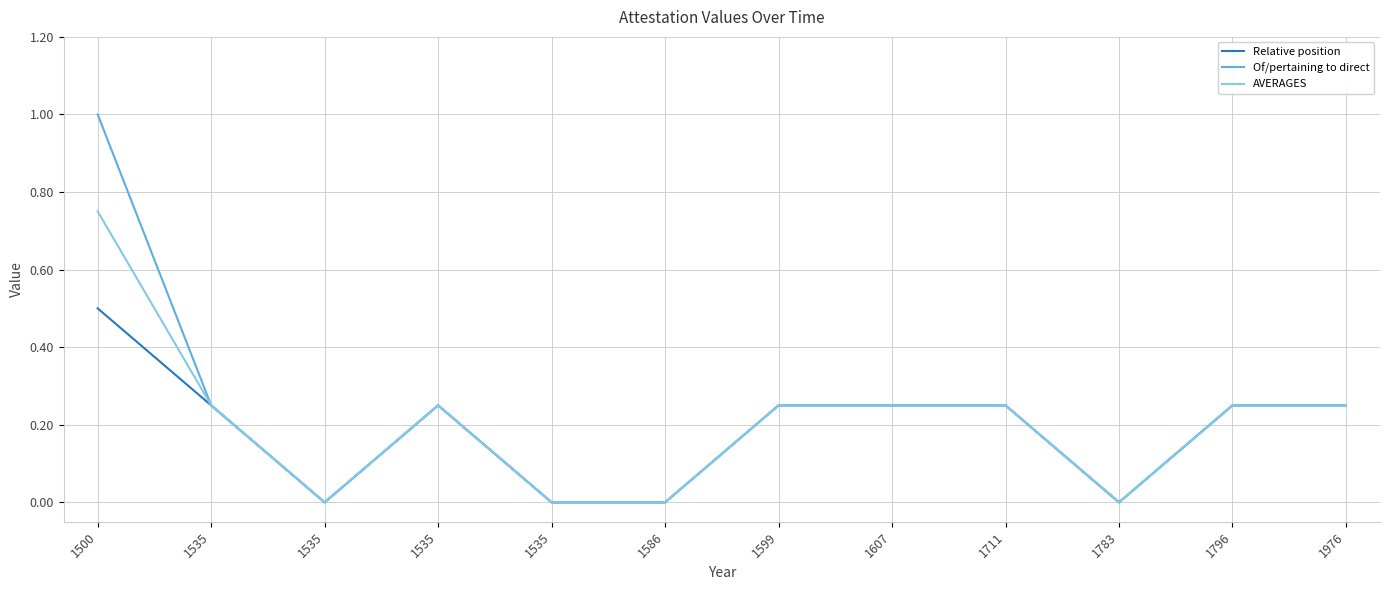

Reading right to left, transcribe all the data shown in this chart.

Relative position: 0.2	0.2	0.0	0.2	0.2	0.2	0.0	0.0	0.2	0.0	0.2	0.5
Of/pertaining to direct: 0.2	0.2	0.0	0.2	0.2	0.2	0.0	0.0	0.2	0.0	0.2	1.0
AVERAGES: 0.2	0.2	0.0	0.2	0.2	0.2	0.0	0.0	0.2	0.0	0.2	0.8